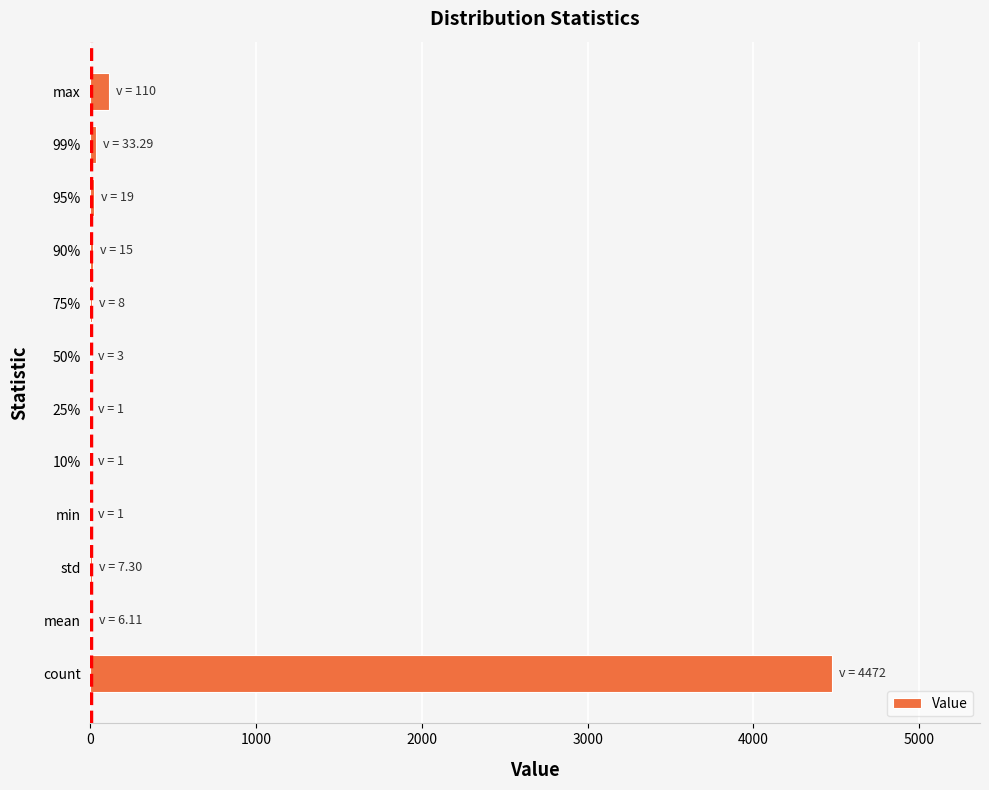

Which label corresponds to the largest value in the chart?

count